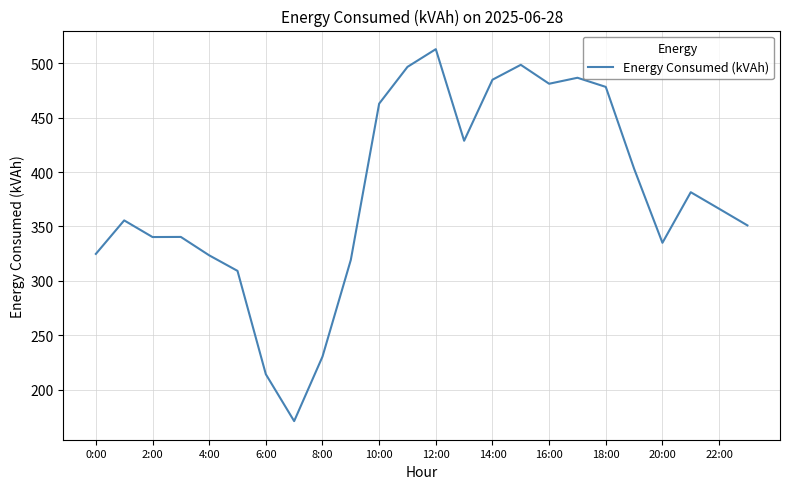

What is the smallest value displayed?

171.1